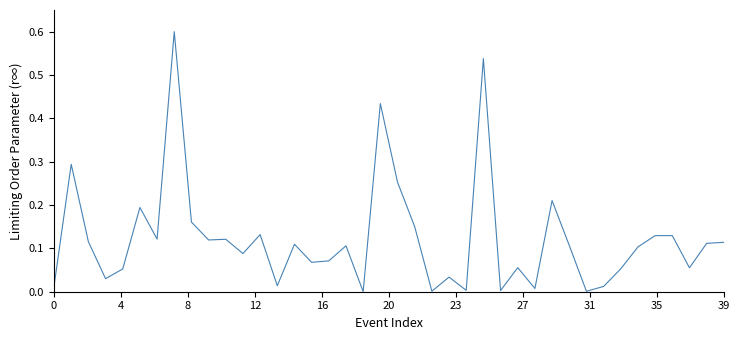

What is the difference between the maximum and minimum values?

0.6